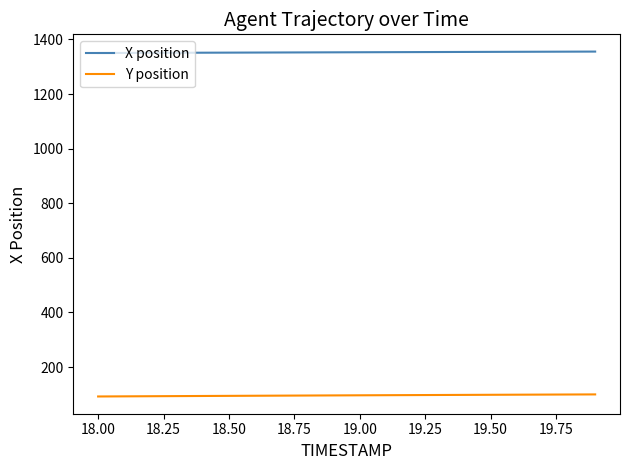

What is the highest value of the Y position series?

100.0